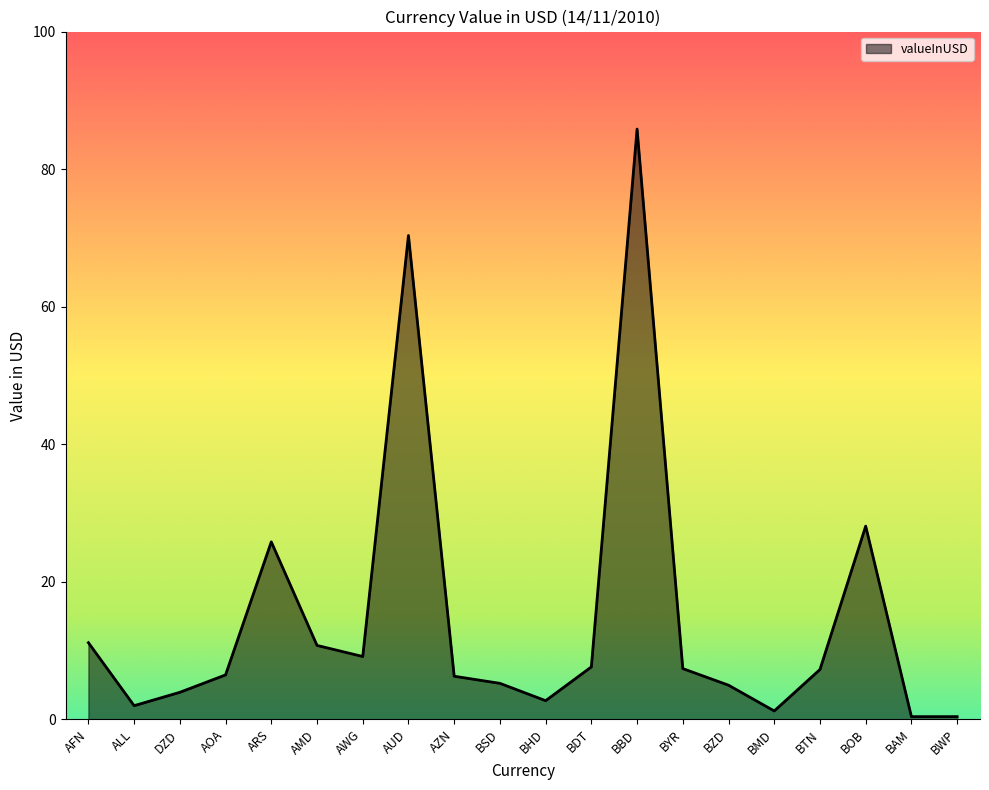

Where is the data nearest to the value 43?

BOB